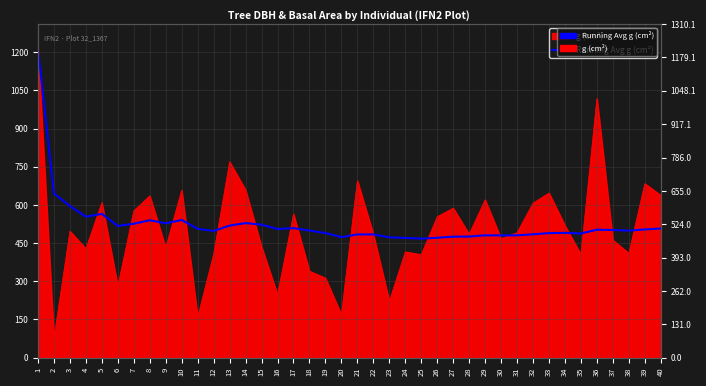

Read the value at 4.

553.8